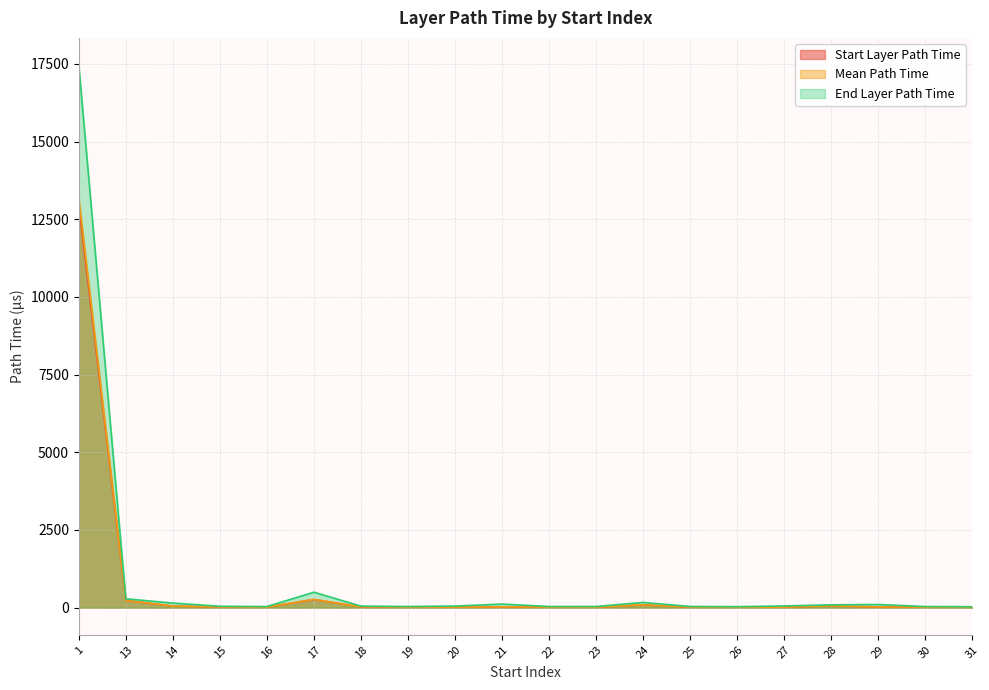

At how many categories does at least one series exceed 13290?

1